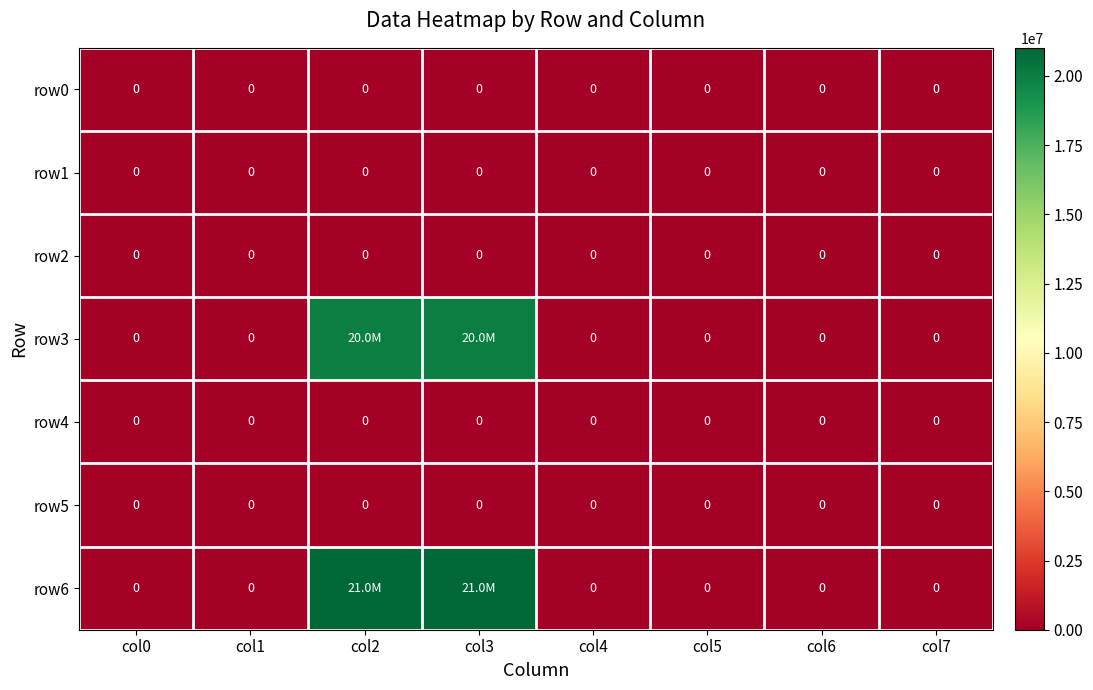

True or false: row1 has a value of 0 at col0.

True